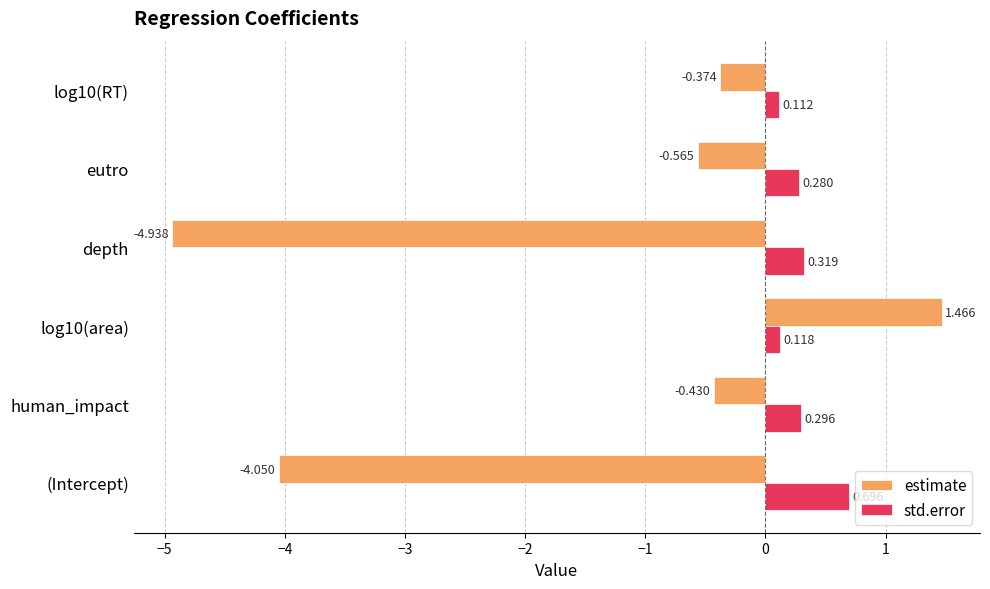

List the series in order of their overall mean, highest first.

std.error, estimate